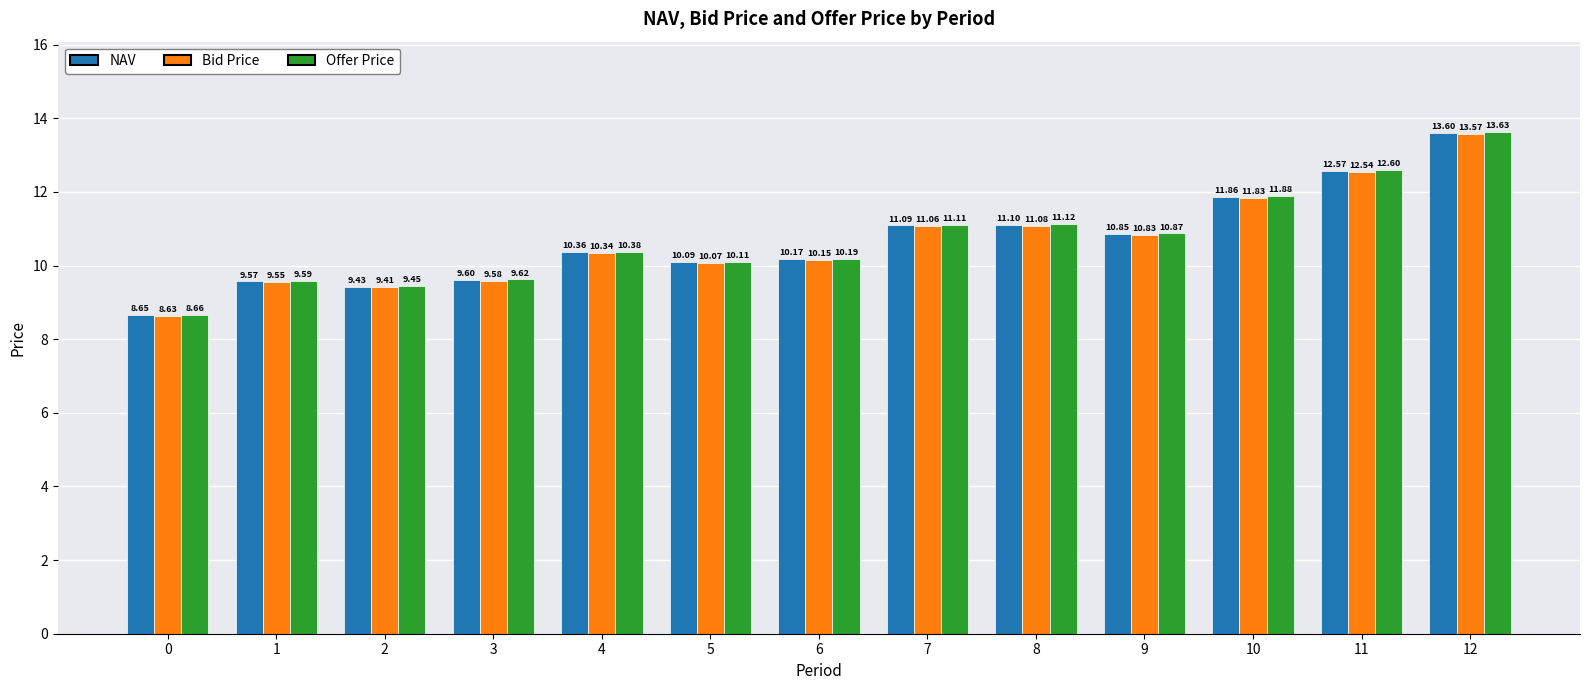

What value does the Offer Price series have at 6?

10.2